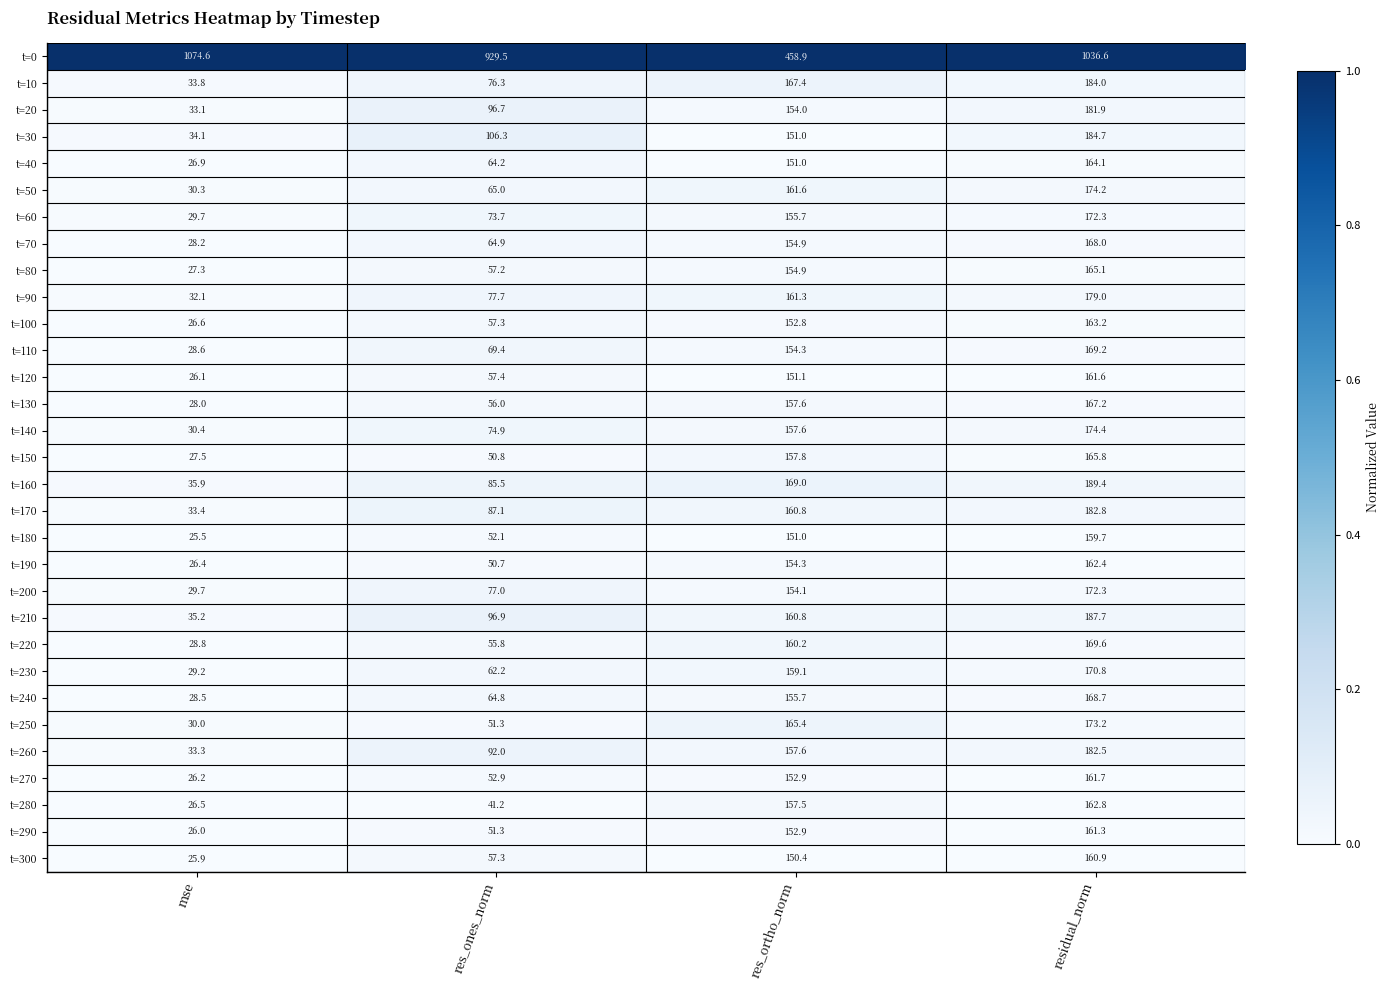

At which label is t=110 closest to 98?

res_ones_norm